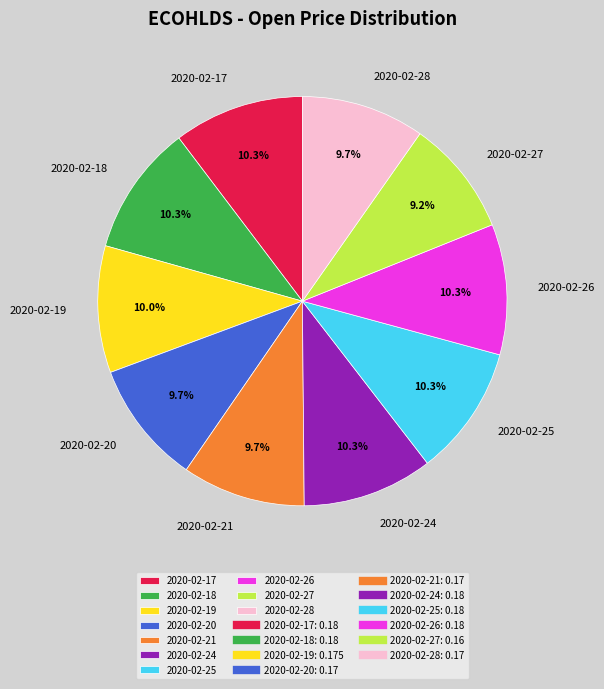

Is it true that 2020-02-26 is 10% of the pie?

True